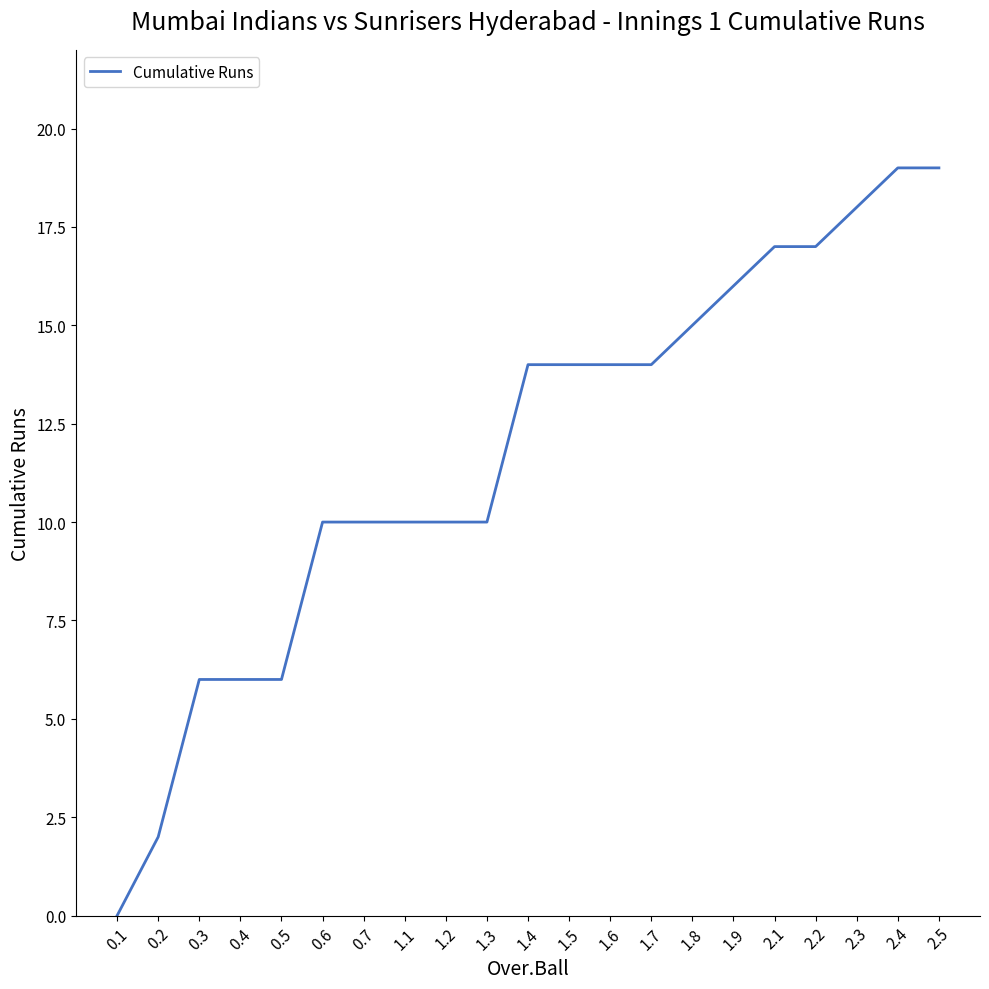

What is the difference between the maximum and minimum values?

19